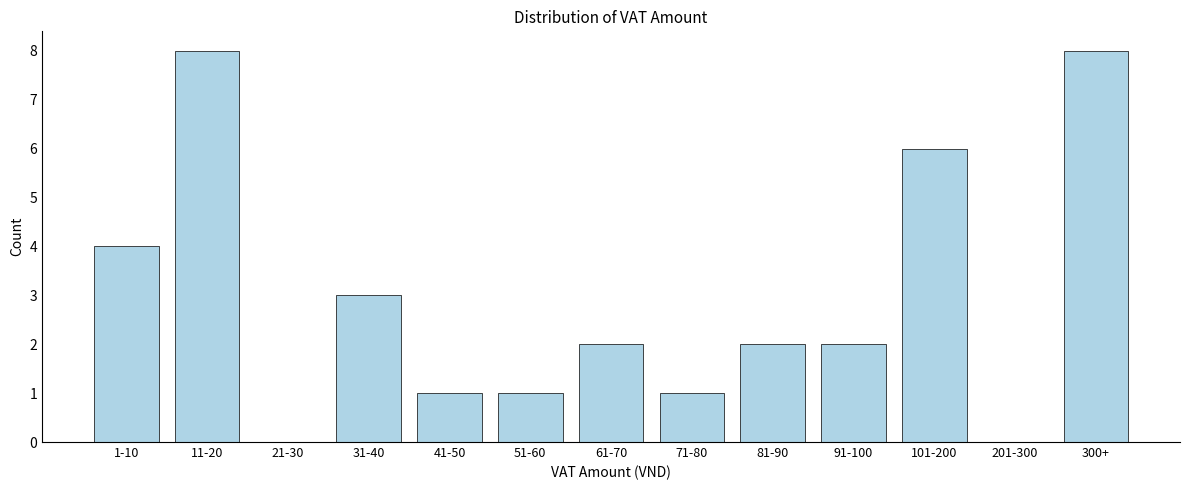

Reading left to right, extract all data points from this chart.

1-10=4	11-20=8	21-30=0	31-40=3	41-50=1	51-60=1	61-70=2	71-80=1	81-90=2	91-100=2	101-200=6	201-300=0	300+=8